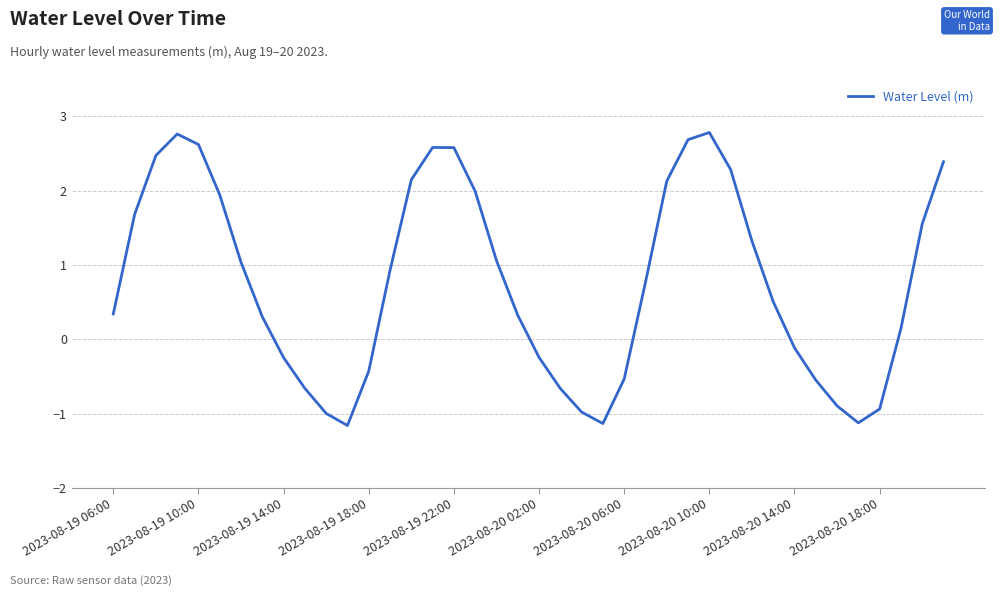

What is the difference between the maximum and minimum values?

3.9